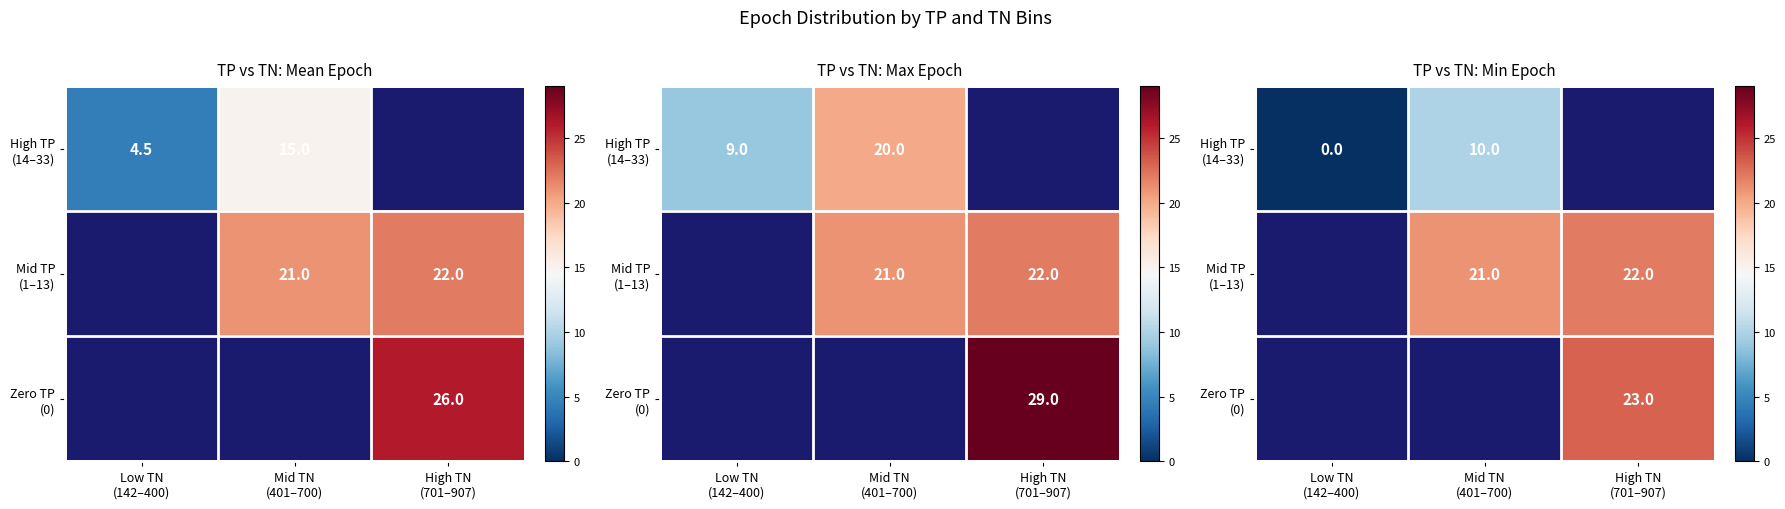

Is the value of High TP (14–33) at High TN (701–907) greater than the value of Zero TP (0) at High TN (701–907)?

No